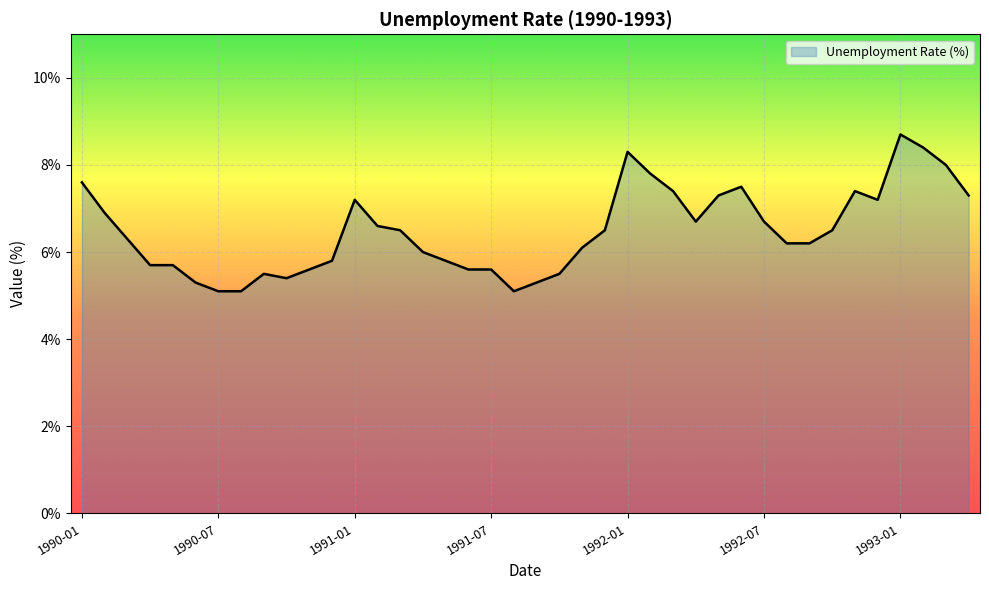

Rank the categories by value from highest to lowest.

1993-01, 1993-02, 1992-01, 1993-03, 1992-02, 1990-01, 1992-06, 1992-03, 1992-11, 1992-05, 1993-04, 1991-01, 1992-12, 1990-02, 1992-04, 1992-07, 1991-02, 1991-03, 1991-12, 1992-10, 1990-03, 1992-08, 1992-09, 1991-11, 1991-04, 1990-12, 1991-05, 1990-04, 1990-05, 1990-11, 1991-06, 1991-07, 1990-09, 1991-10, 1990-10, 1990-06, 1991-09, 1990-07, 1990-08, 1991-08